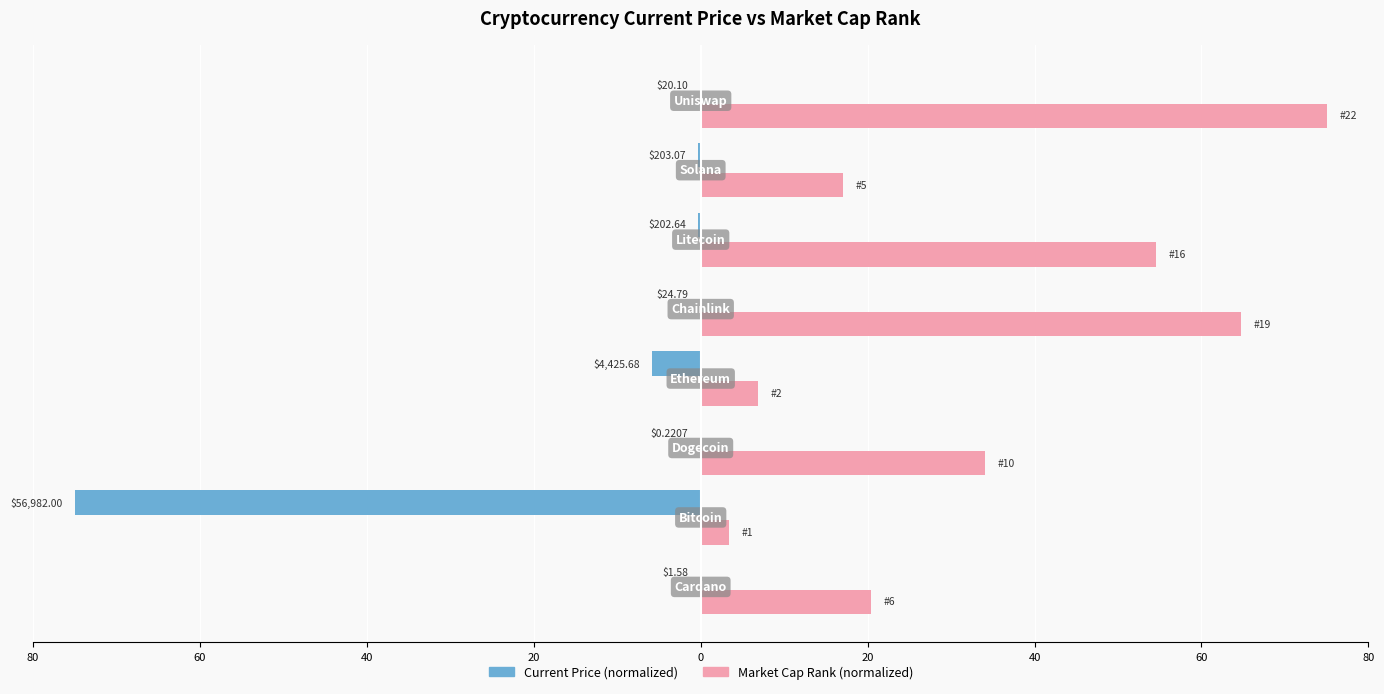

What are all the series names shown in the legend?

Current Price (normalized), Market Cap Rank (normalized)